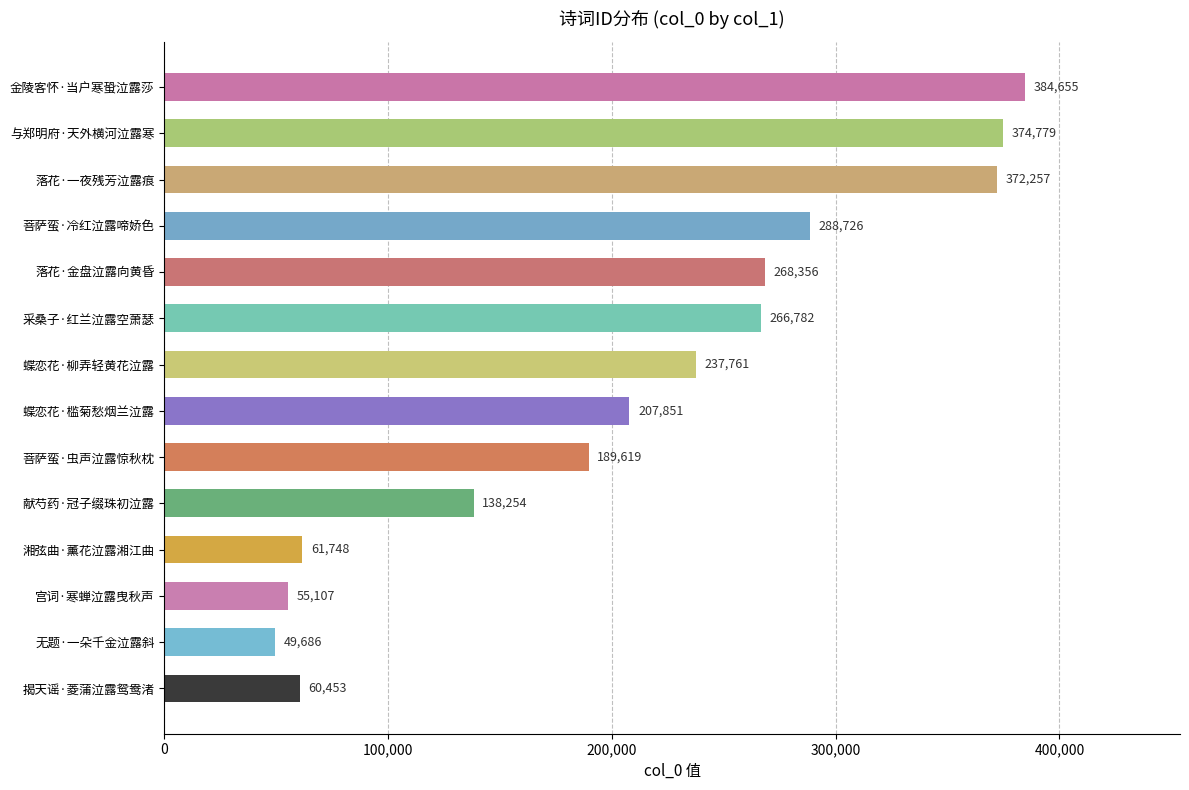

Does the chart contain any negative values?

No